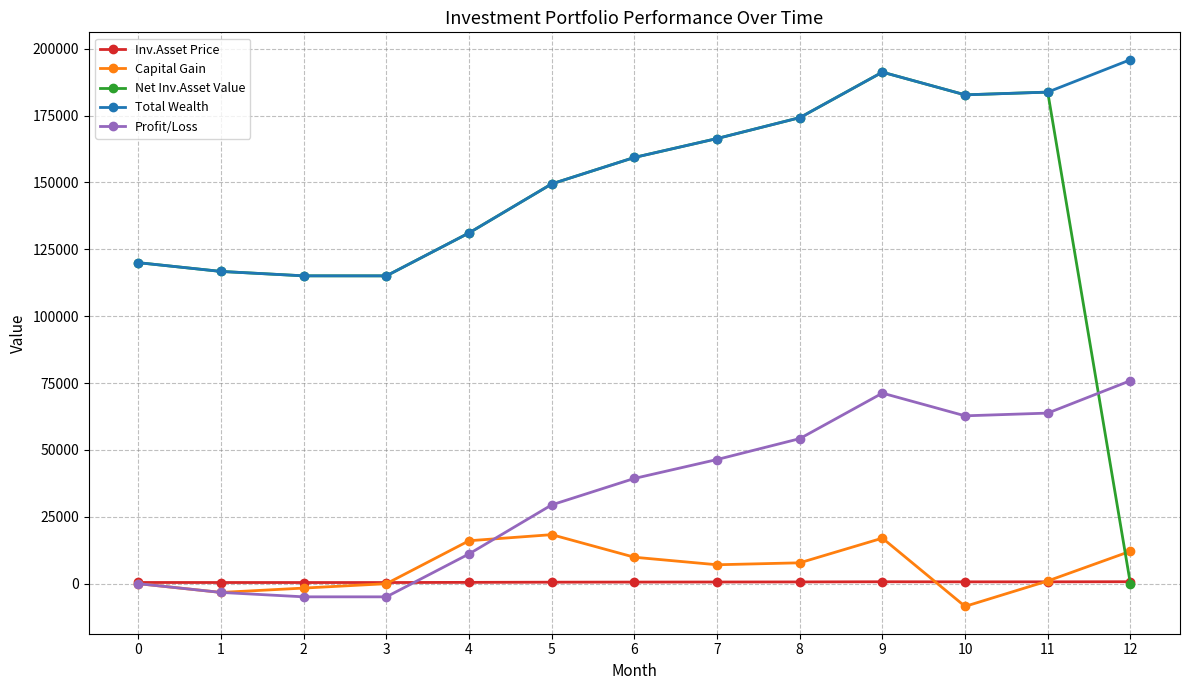

Is the value of Total Wealth at 1 greater than the value of Profit/Loss at 11?

Yes